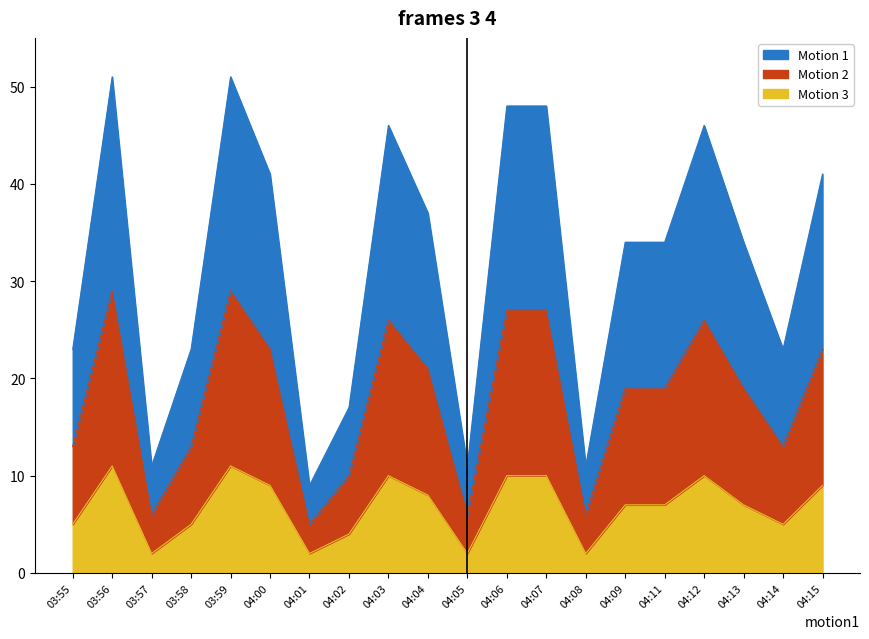

Where does the Motion 3 series first go above 7?

03:56